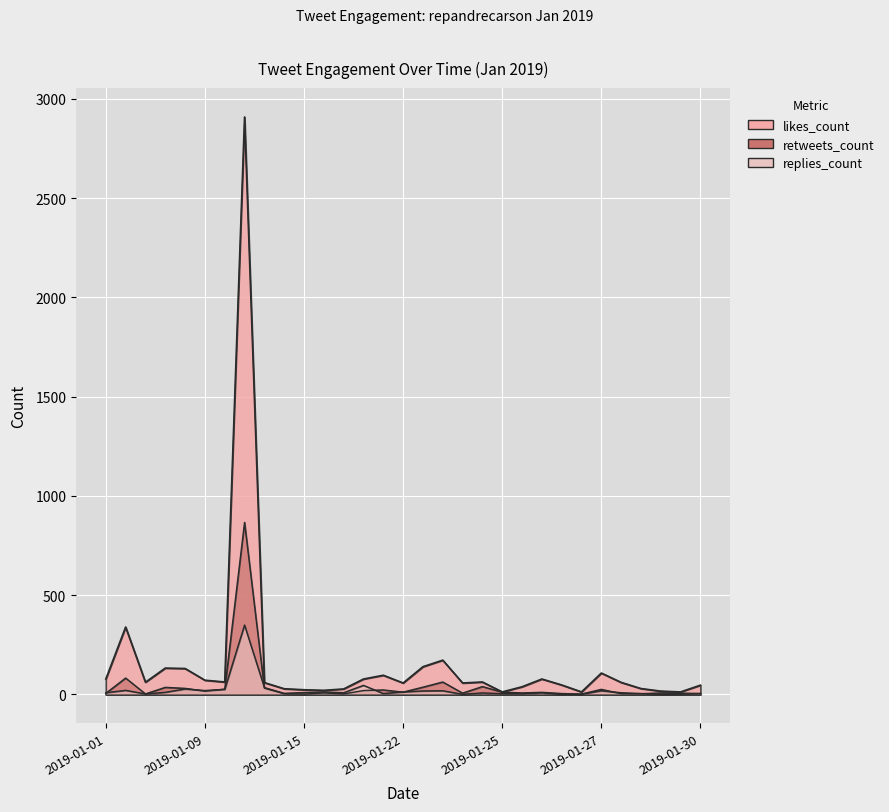

Rank the series by their maximum value, from lowest to highest.

replies_count, retweets_count, likes_count